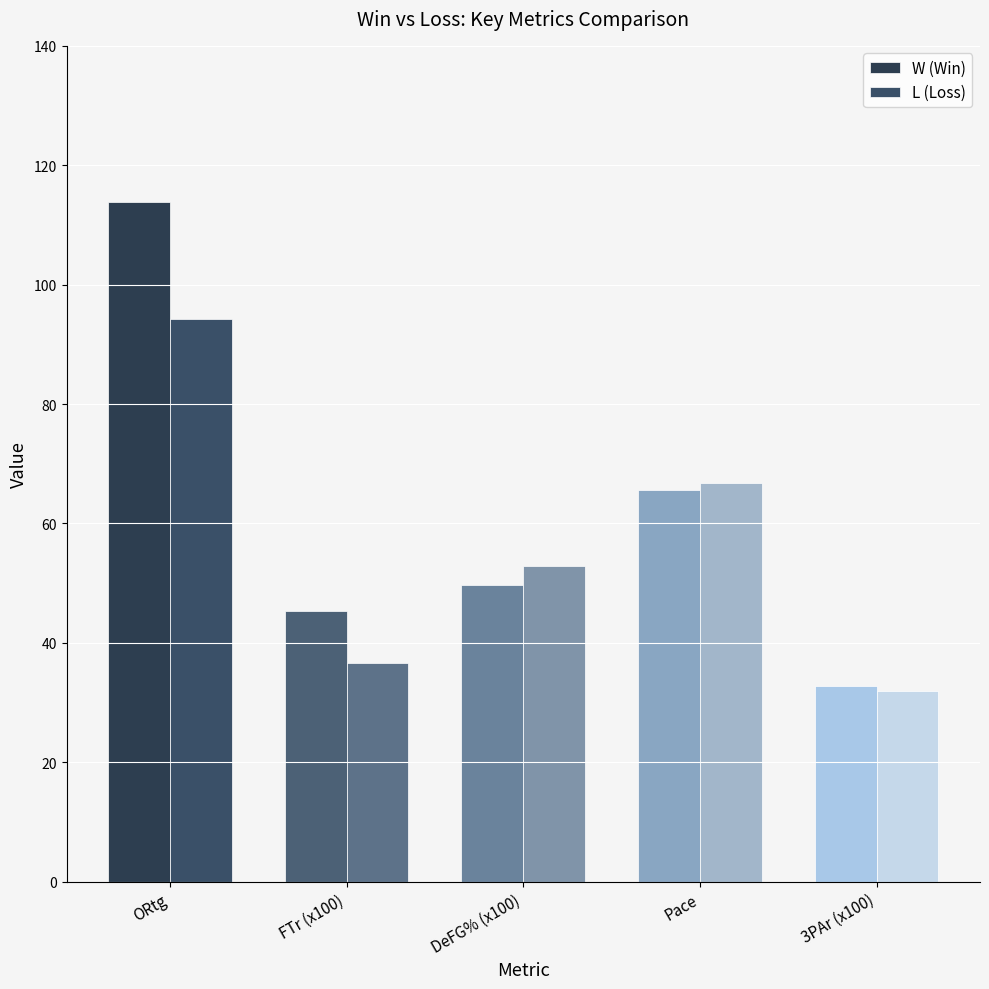

List the labels in order of L (Loss) value, smallest first.

3PAr (x100), FTr (x100), DeFG% (x100), Pace, ORtg